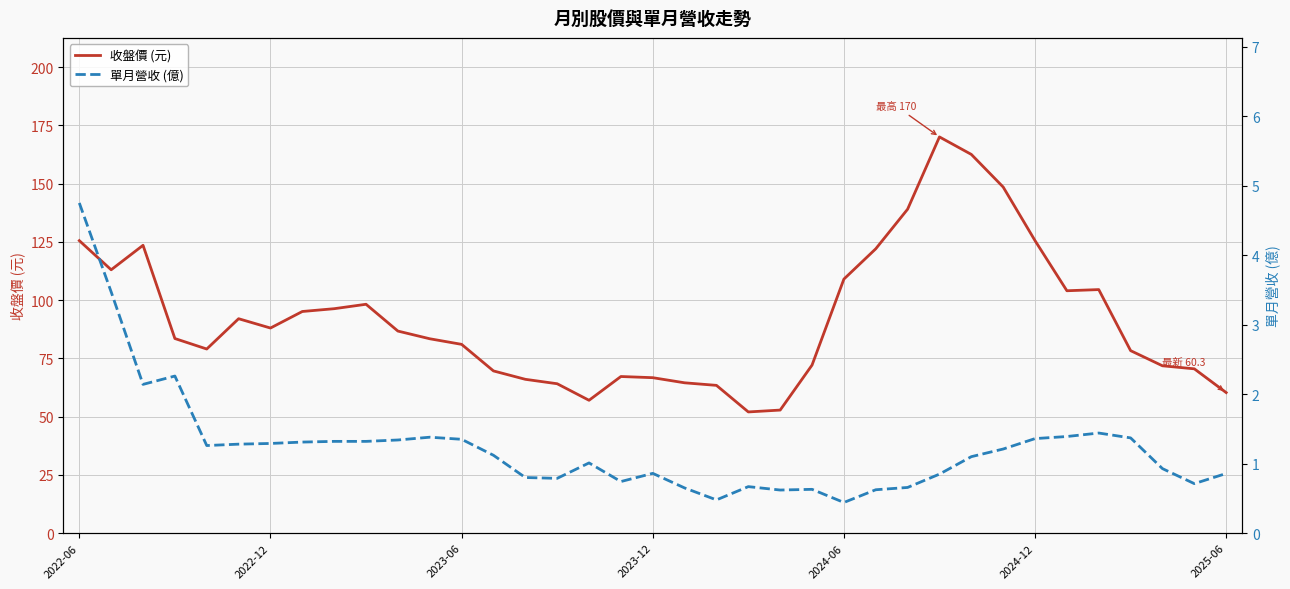

Is the value of 收盤價 (元) at 7 greater than the value of 單月營收 (億) at 23?

Yes